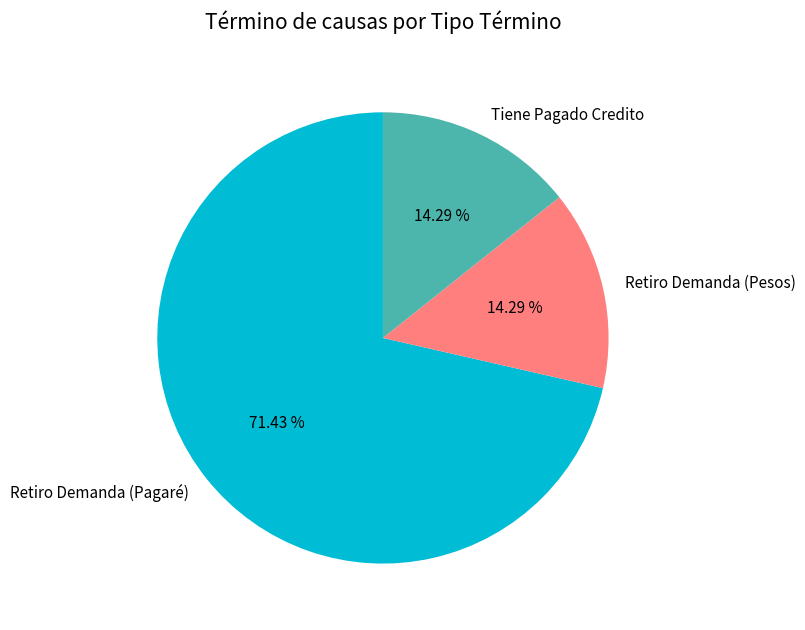

What percentage do Tiene Pagado Credito and Retiro Demanda (Pesos) together represent?

28.6%